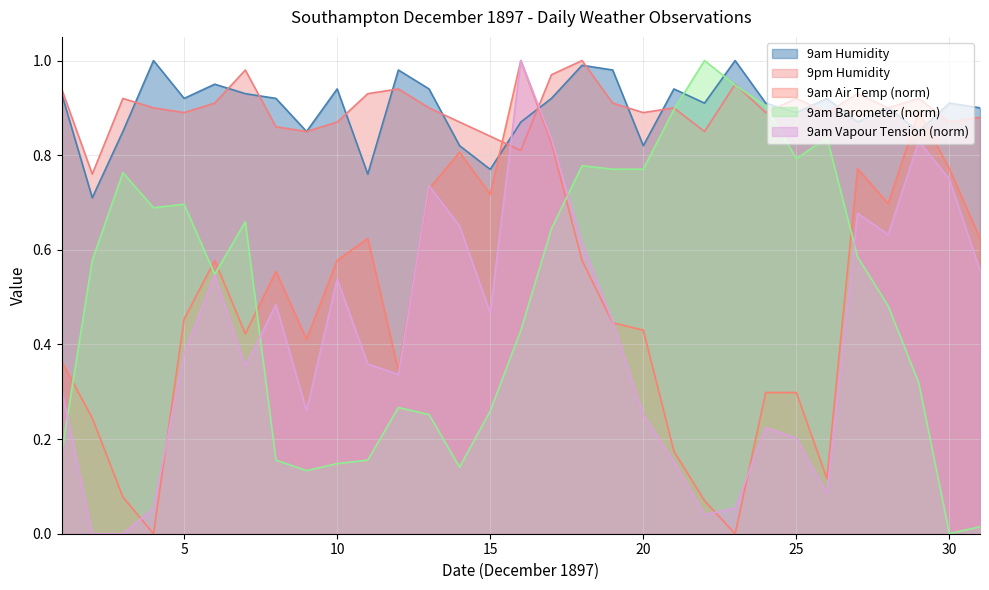

Where is the first local maximum for 9am Air Temp?

6